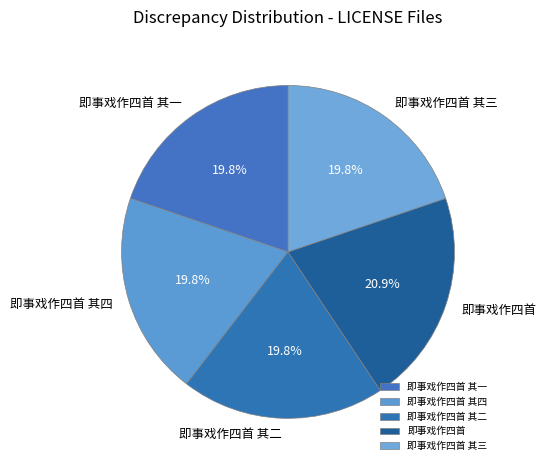

Does 即事戏作四首 其三 represent more than half of the total?

No